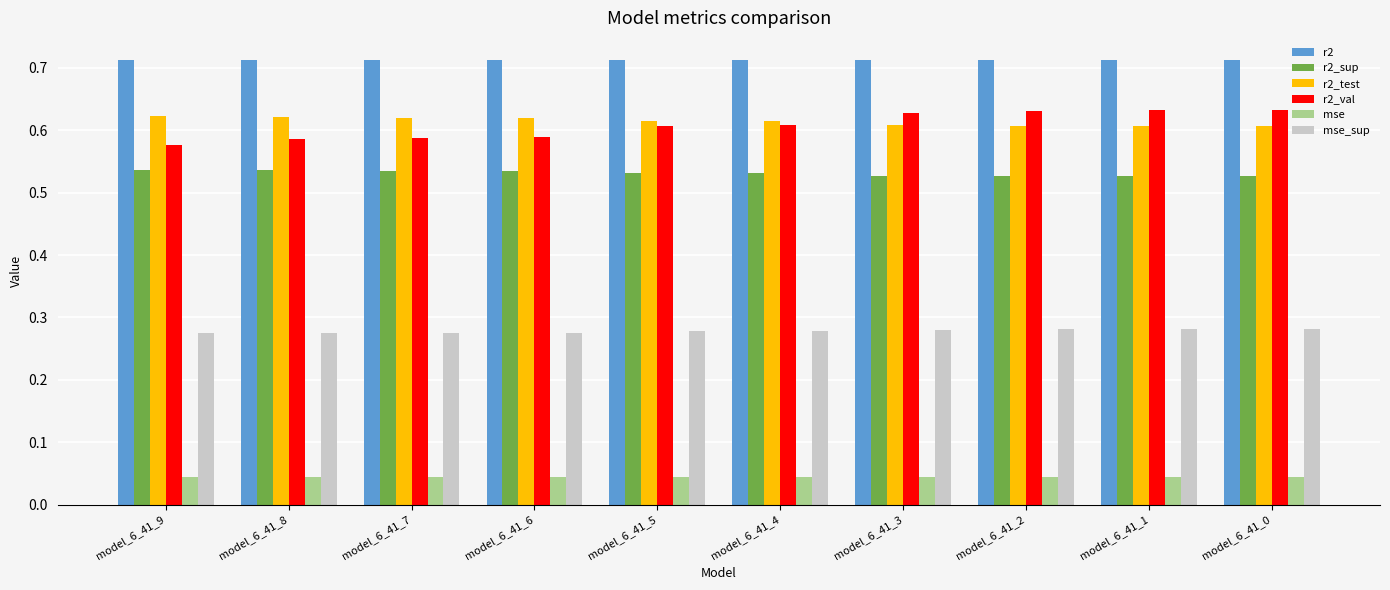

At how many categories does at least one series exceed 0?

10